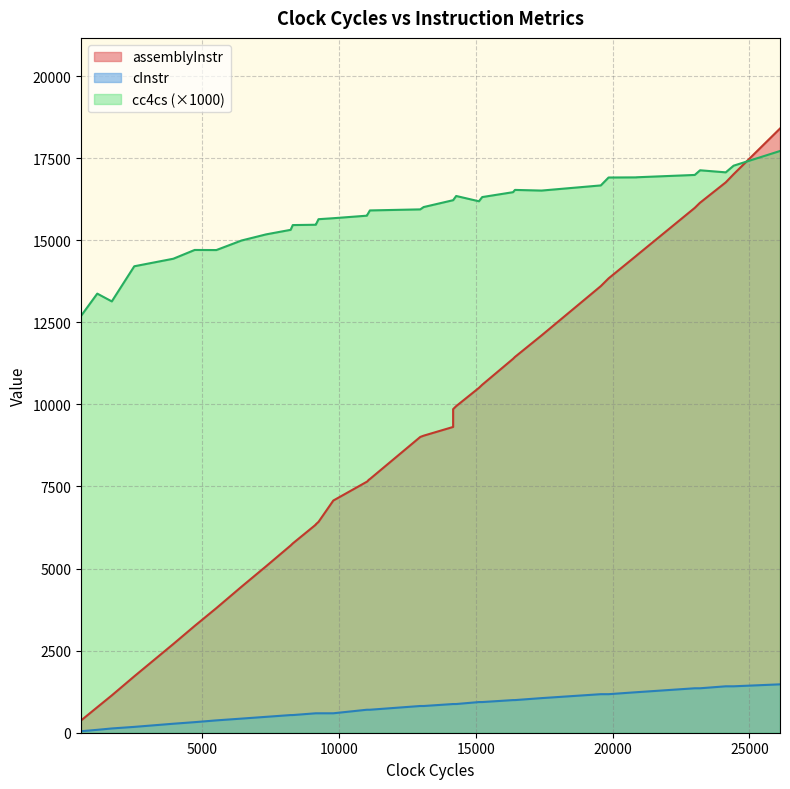

What is the highest value of the assemblyInstr series?

18404.0